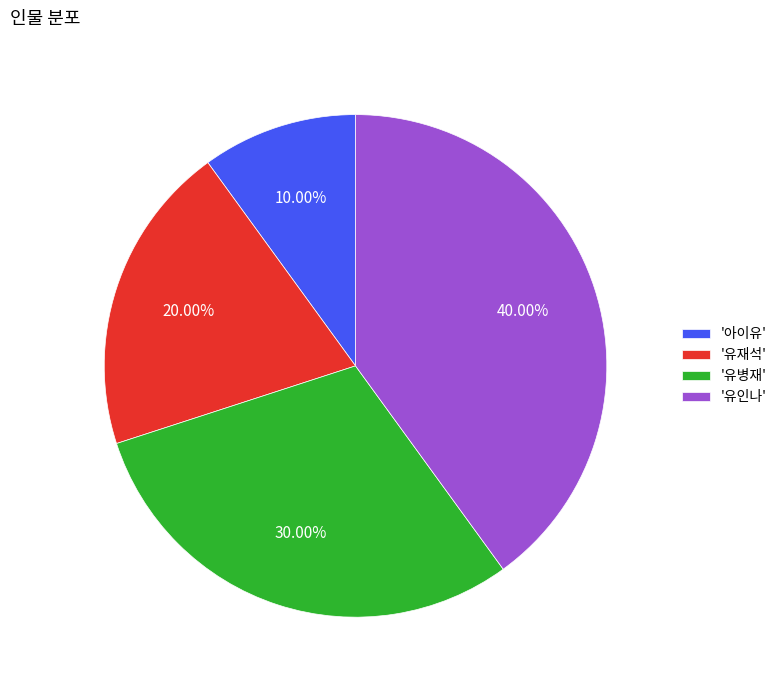

How many slices are in this pie chart?

4